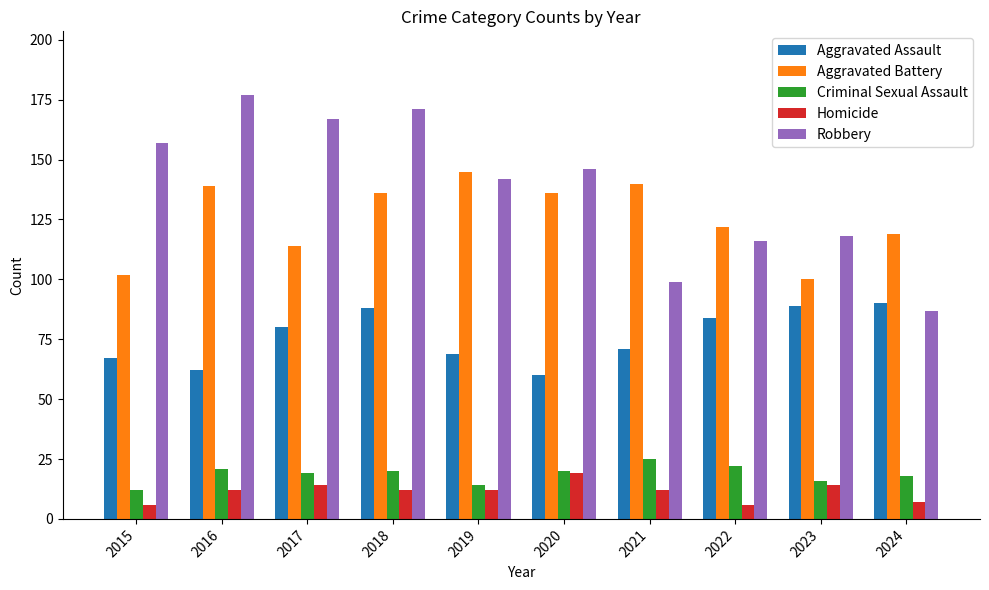

Which series has the widest spread of values?

Robbery